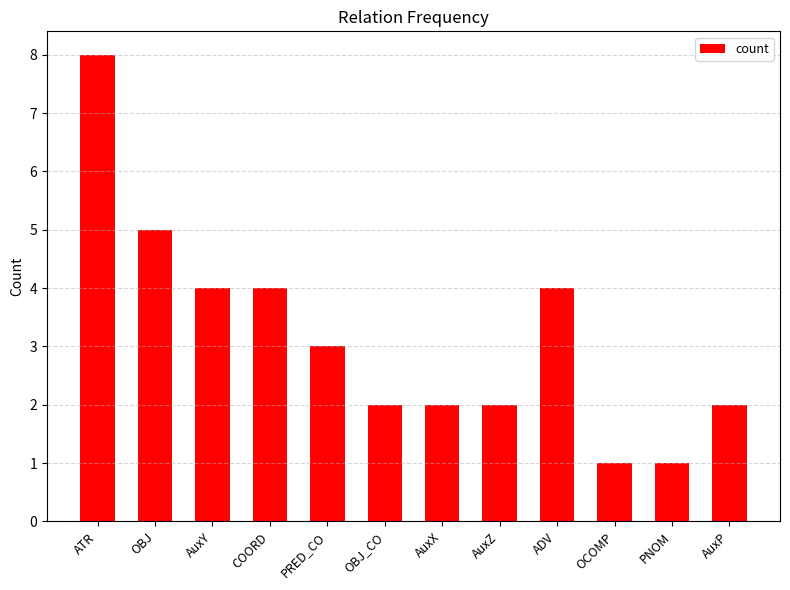

How many values are below 3?

6